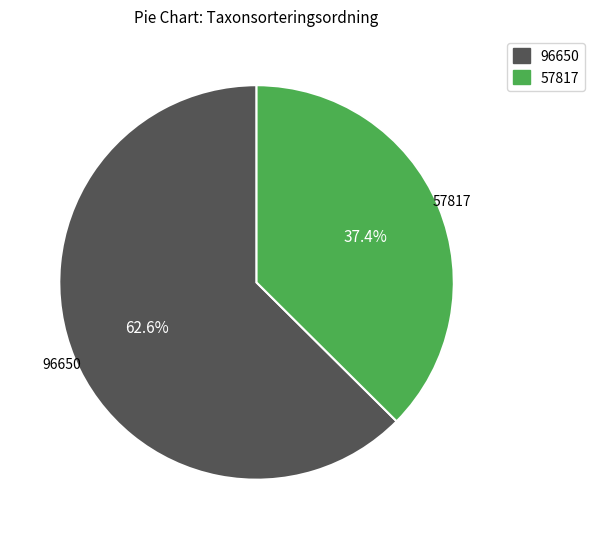

Is there a majority slice in this chart?

Yes